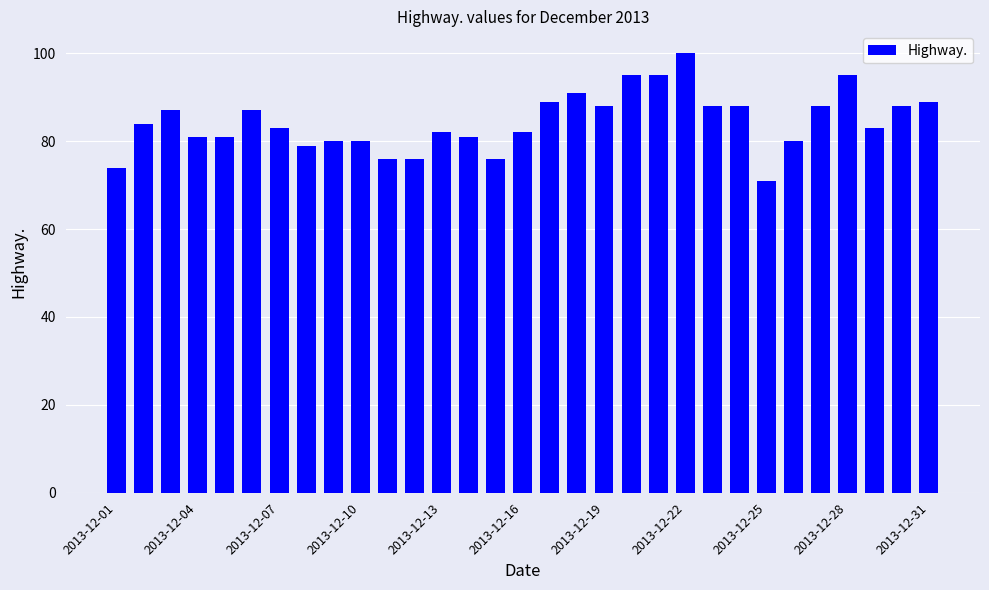

What is the average value?

84